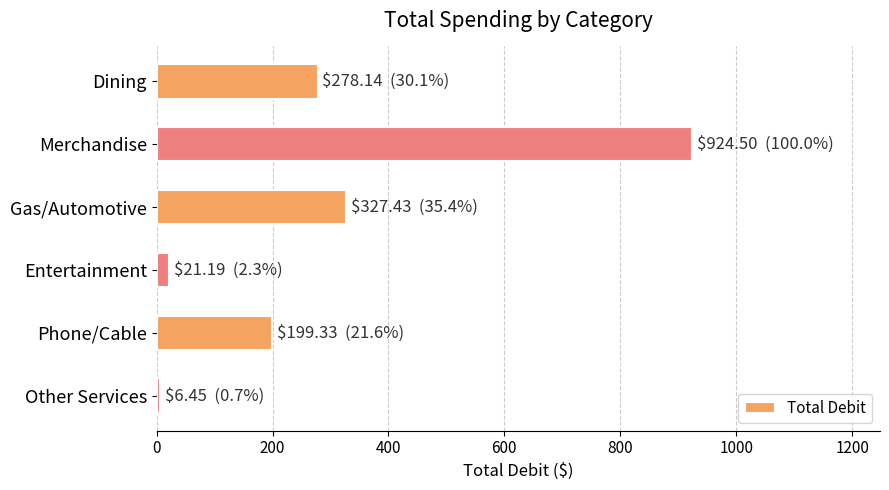

What is the smallest value displayed?

6.5